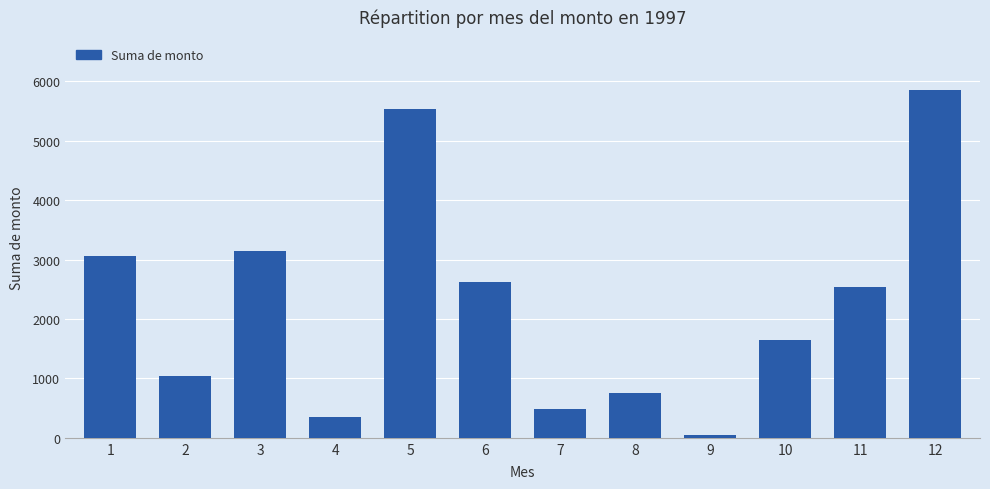

What value does the data have at 9?

45.0